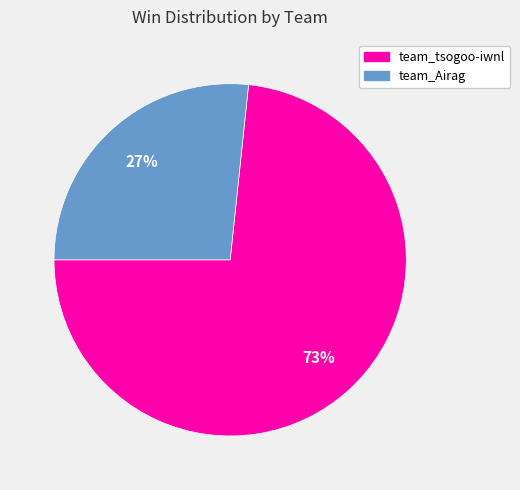

True or false: team_Airag accounts for 27% of the total.

True